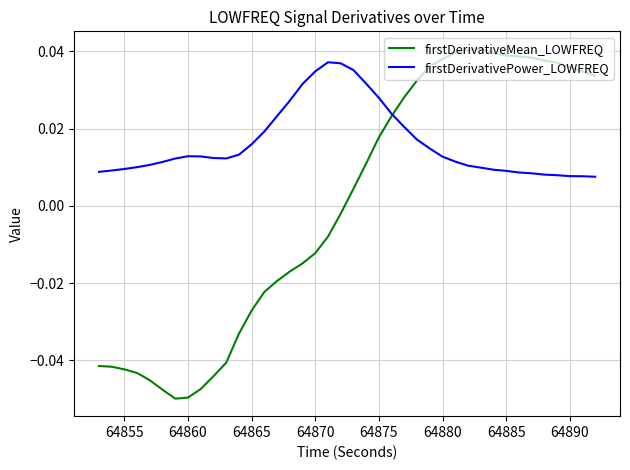

Rank the series by their maximum value, from lowest to highest.

firstDerivativePower_LOWFREQ, firstDerivativeMean_LOWFREQ